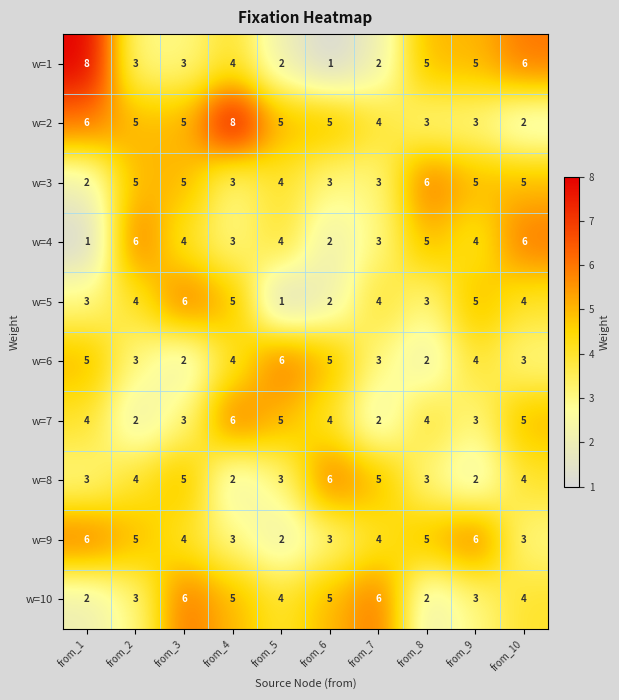

Count the number of categories in the chart.

10